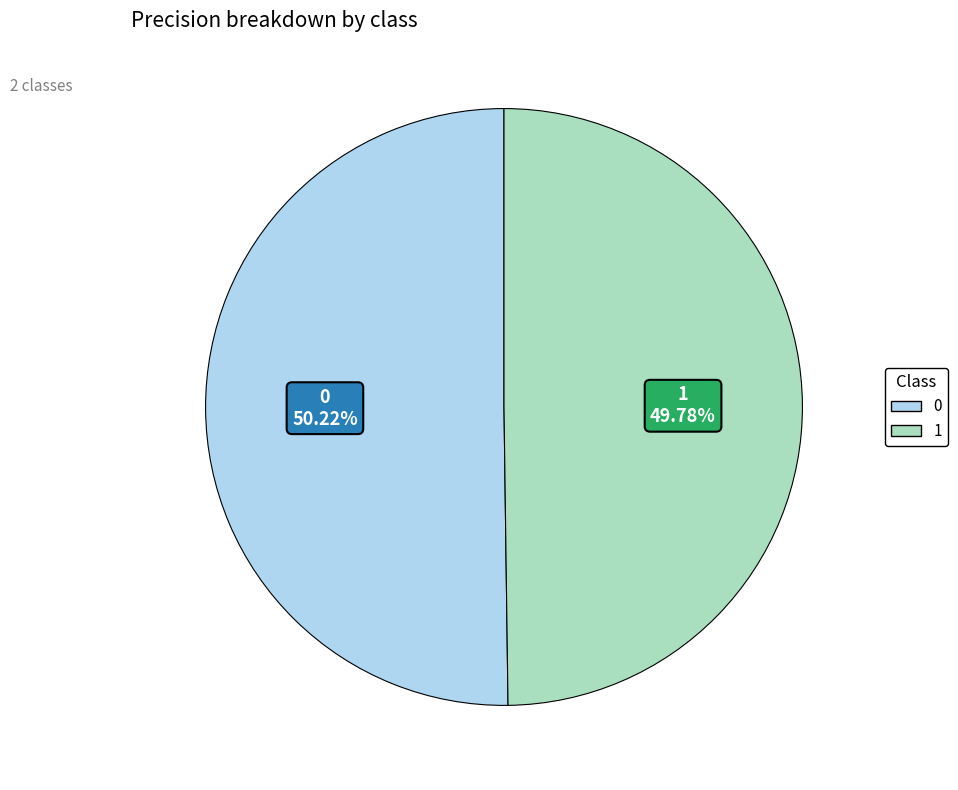

To the nearest percent, what is the combined percentage of 0 and 1?

100%